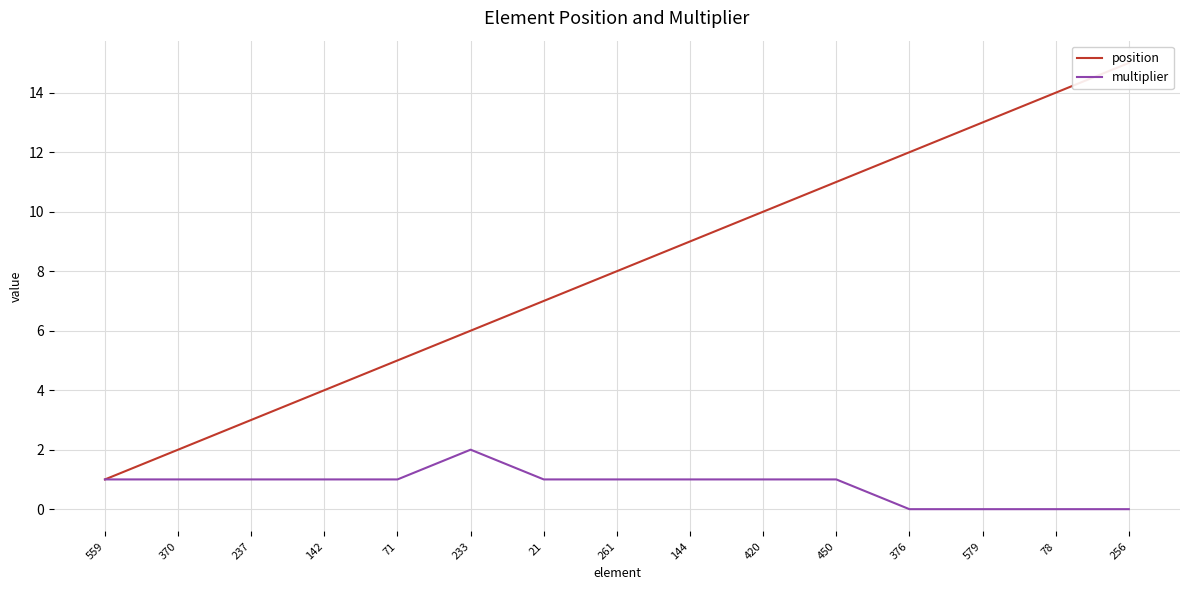

Reading right to left, list all the values displayed in this chart.

position: 15	14	13	12	11	10	9	8	7	6	5	4	3	2	1
multiplier: 0	0	0	0	1	1	1	1	1	2	1	1	1	1	1